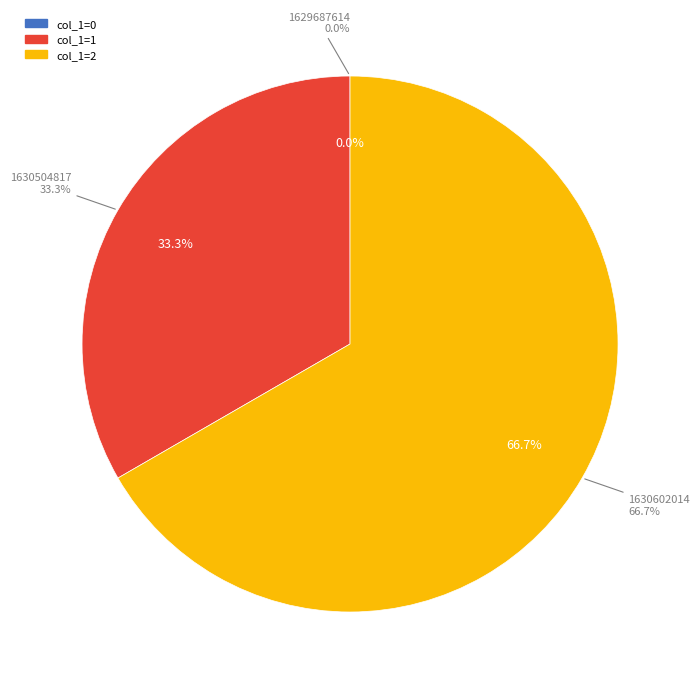

Rank the categories by value from highest to lowest.

1630602014, 1630504817, 1629687614